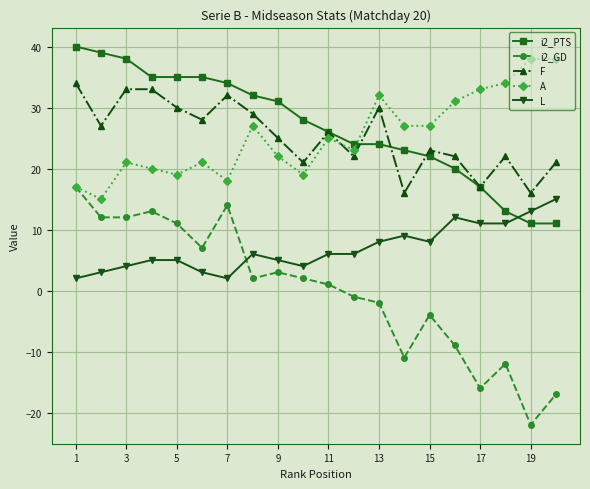

What is the value of the F point at the 5th from the left?

30